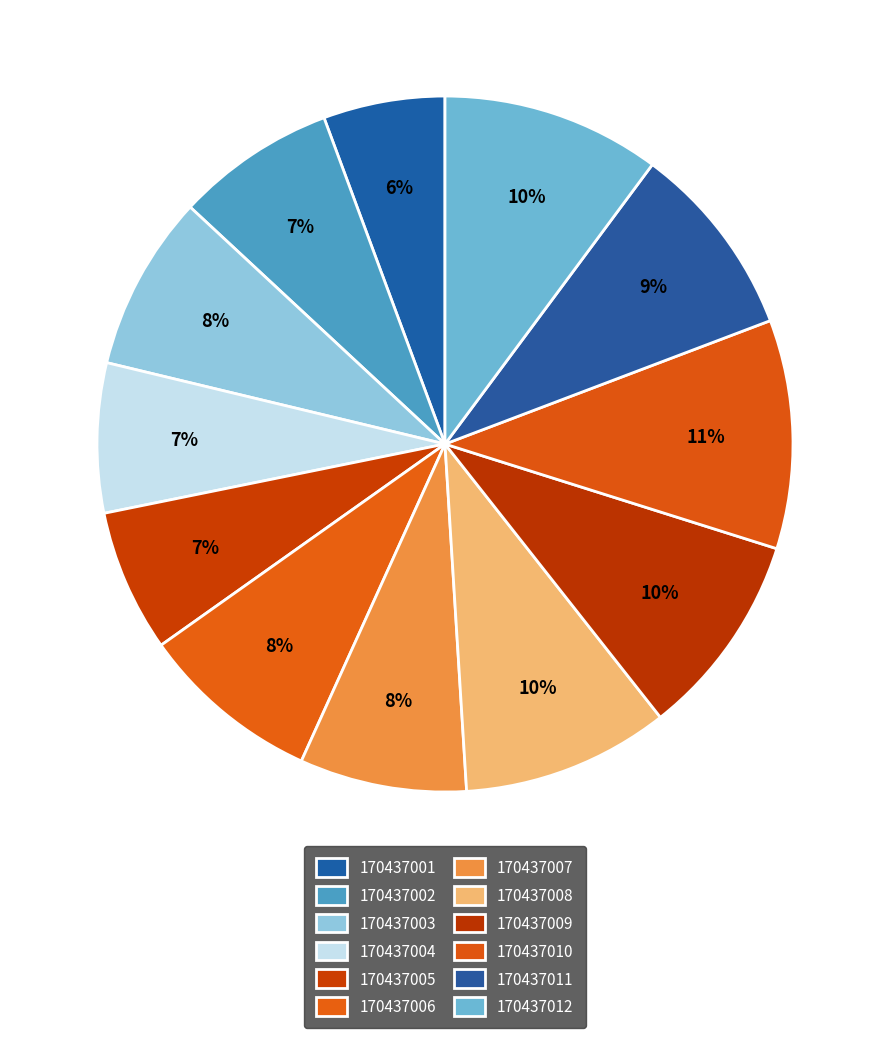

To the nearest percent, what portion does 170437012 represent?

10%